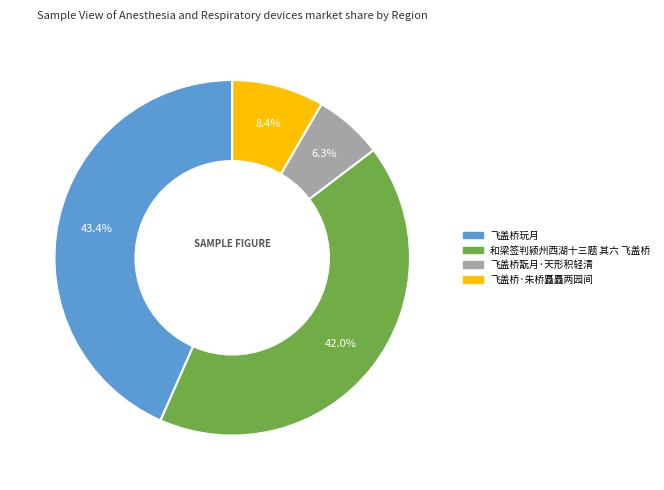

What percentage is the 飞盖桥·朱桥矗矗两园间 slice, to the nearest percent?

8%